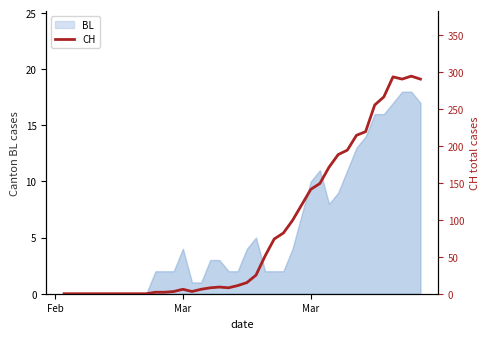

What is the difference between the maximum and second lowest values?

294